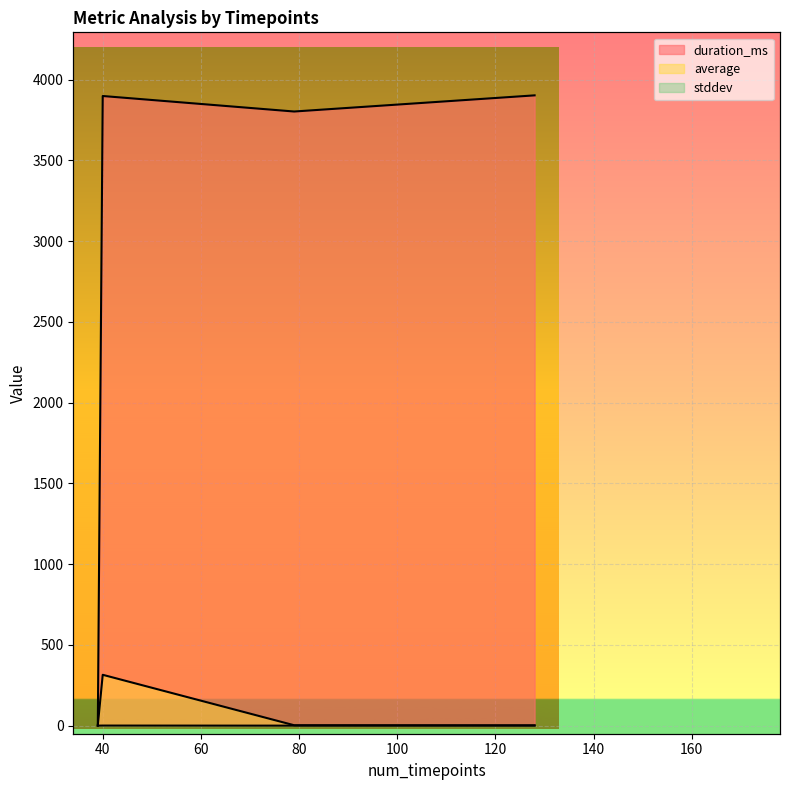

What is the highest value of the stddev series?

0.5